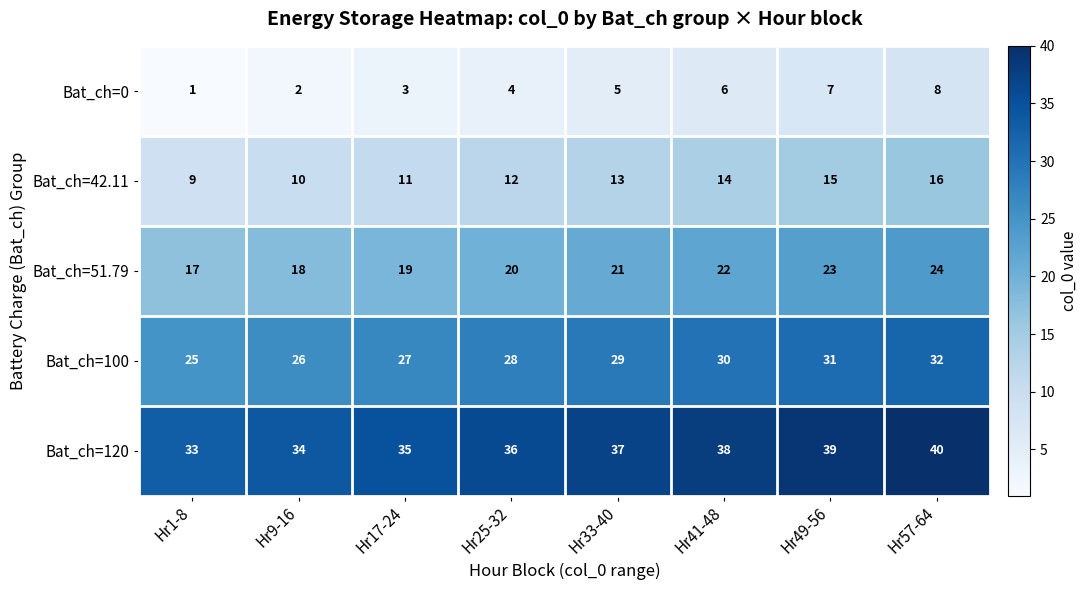

The value of Bat_ch=120 at Hr33-40 is 37. True or false?

True